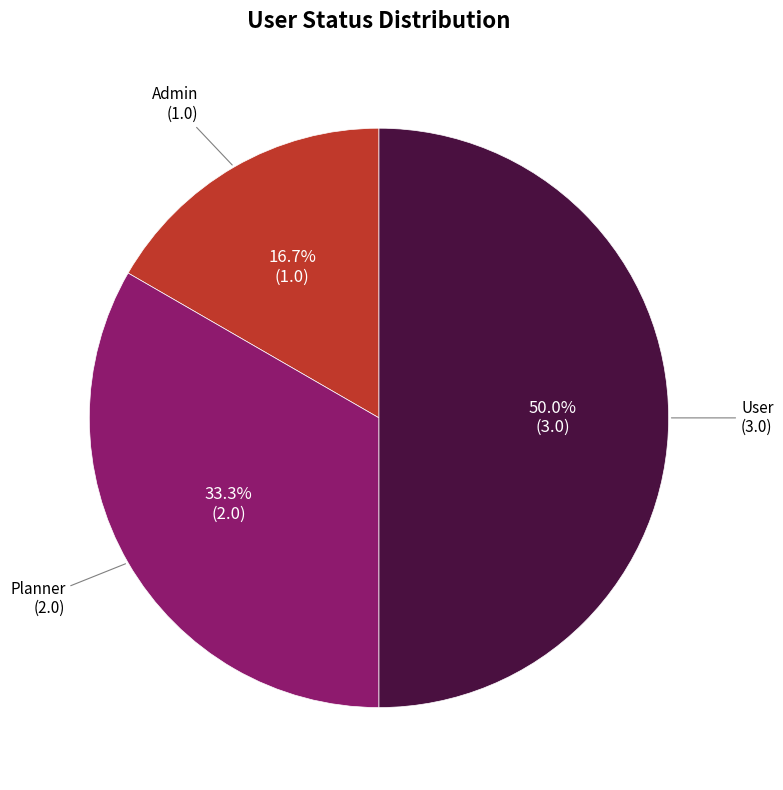

How many segments does this pie chart have?

3